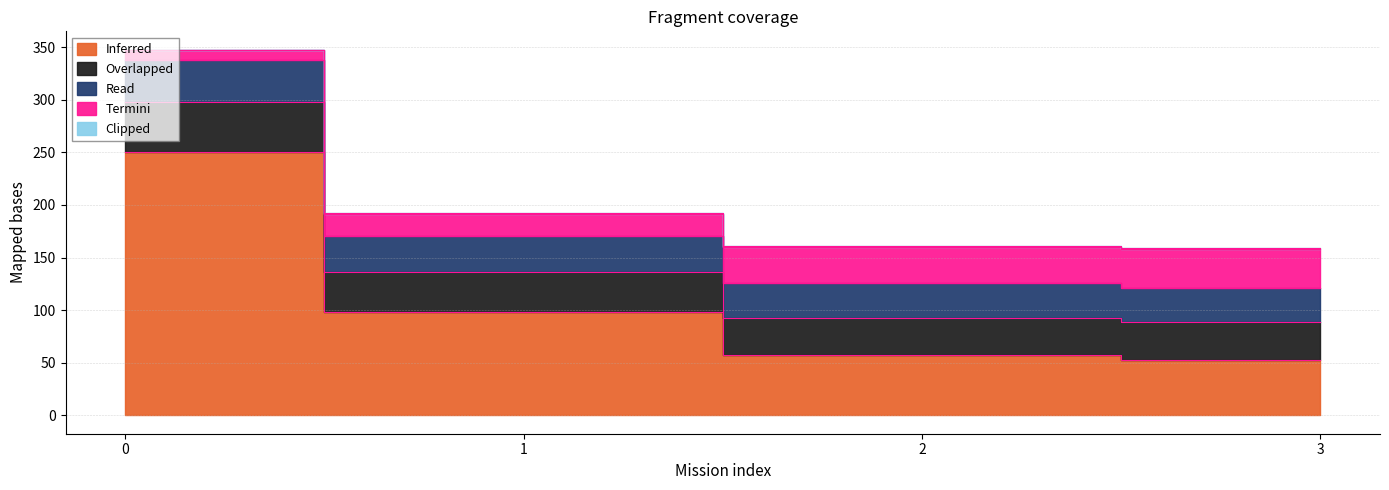

How many lines are shown in the chart?

4